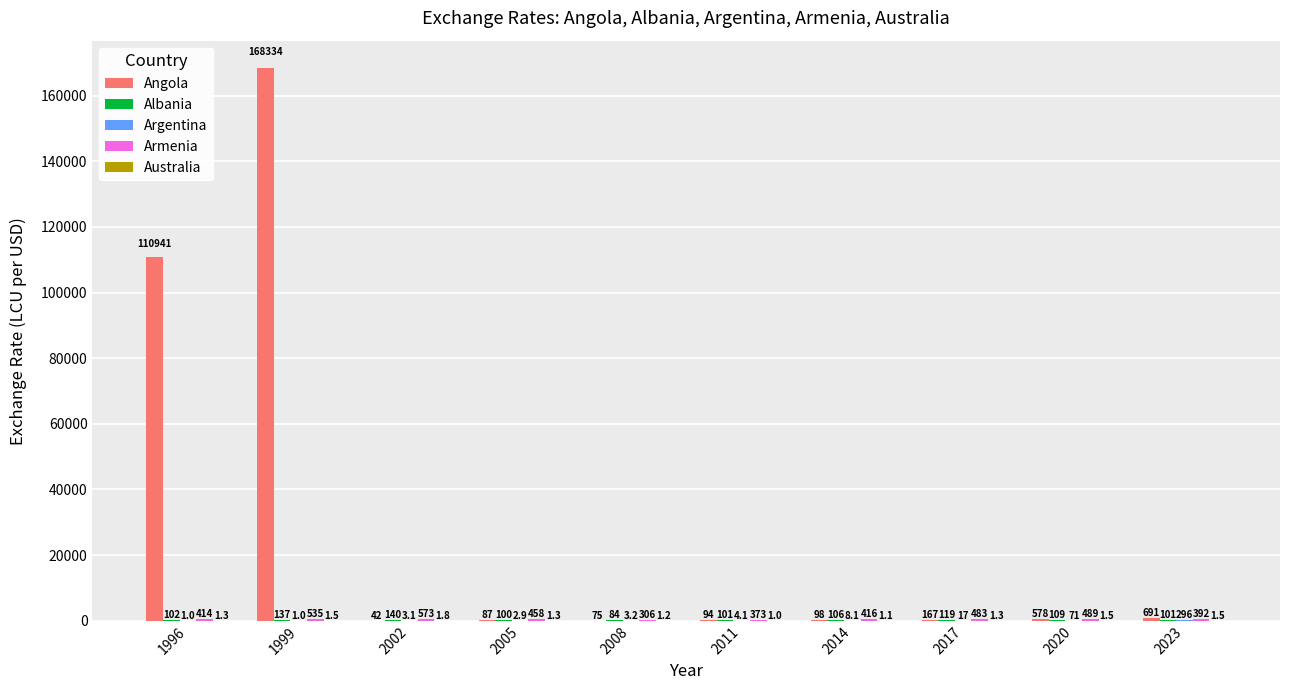

What is the maximum value shown in the chart?

168333.9